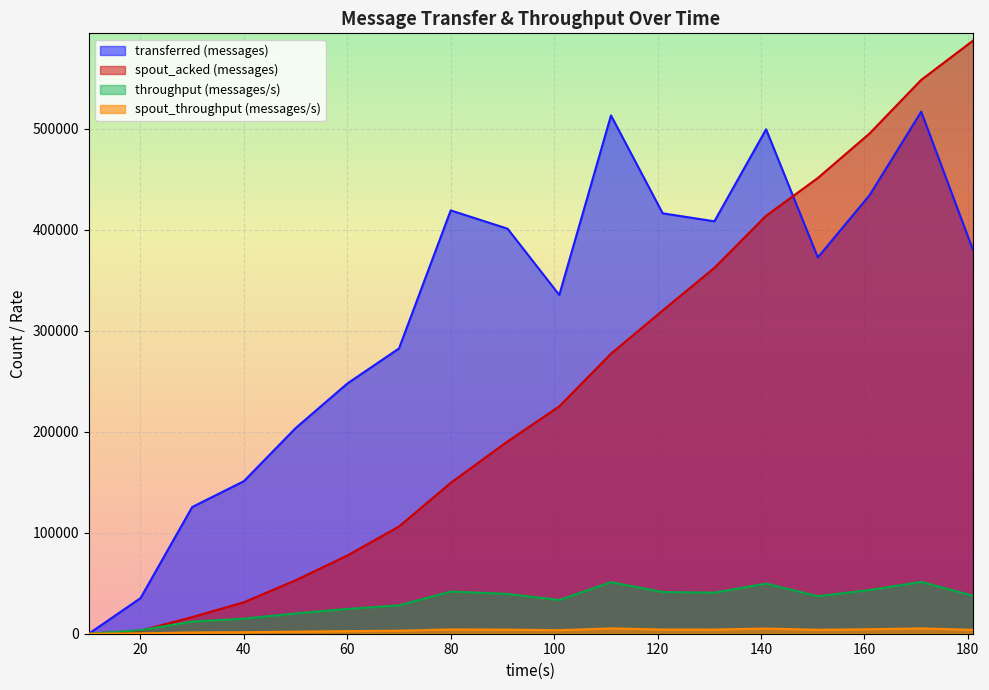

Count the number of categories in the chart.

18